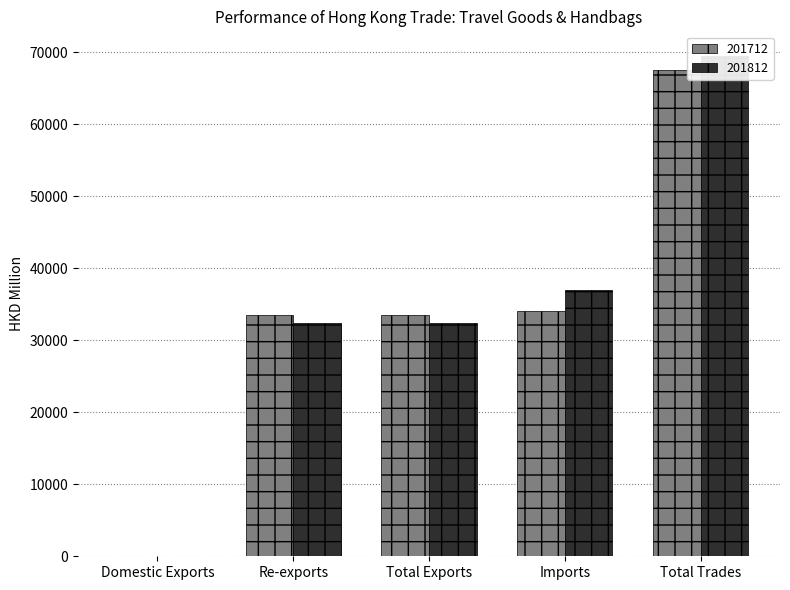

Where does the 201712 series first go above 33541?

Total Exports